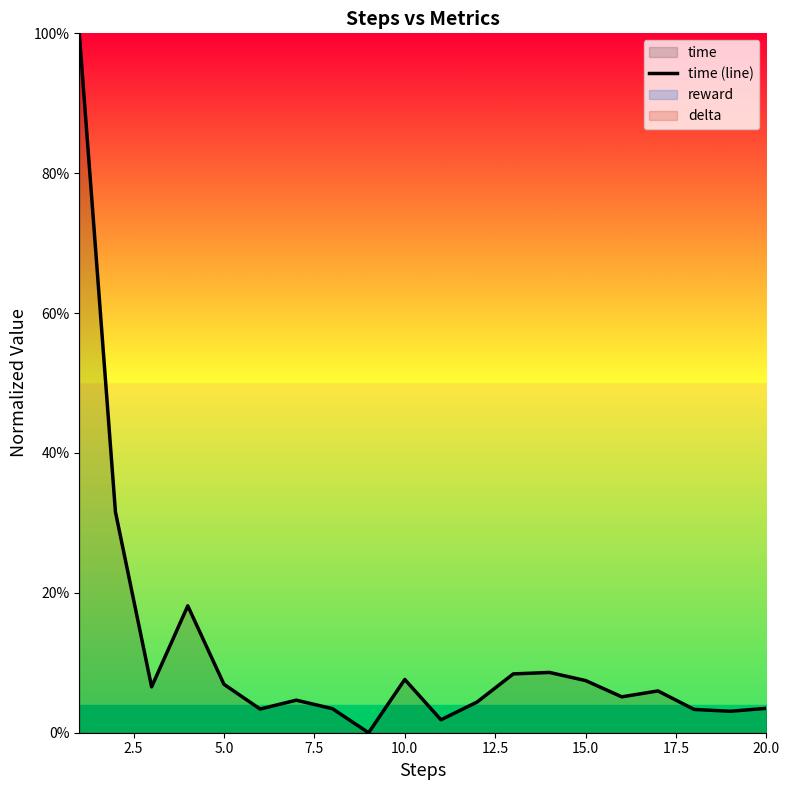

What is the maximum value shown in the chart?

1.0